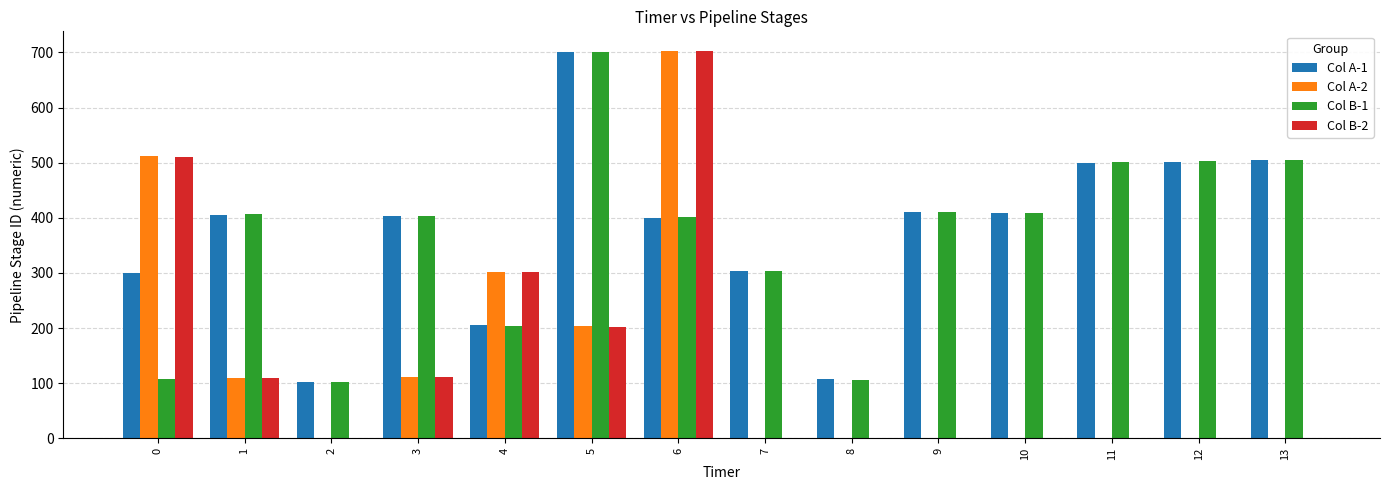

Where is Col B-2 nearest to the value 351?

4